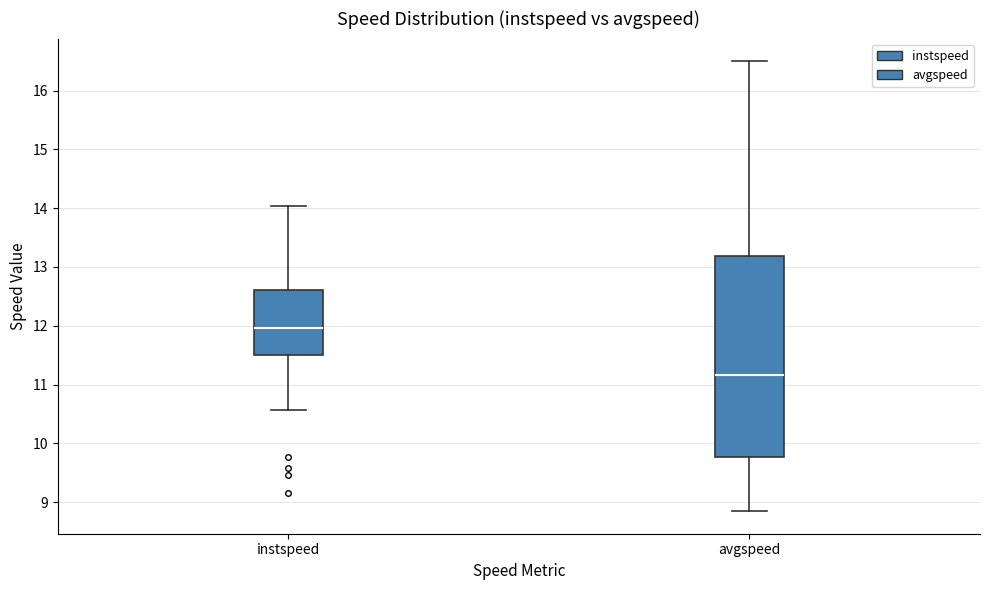

Reading left to right, read every box against the y-axis: the position of its median line, the range the box covers, and the ends of its whiskers. The values are not printed on the chart, so give them approximately, as read against the axis.

instspeed: median 12.0, box 11.5 to 12.6, whiskers 10.6 to 14.0
avgspeed: median 11.2, box 9.8 to 13.2, whiskers 8.8 to 16.5